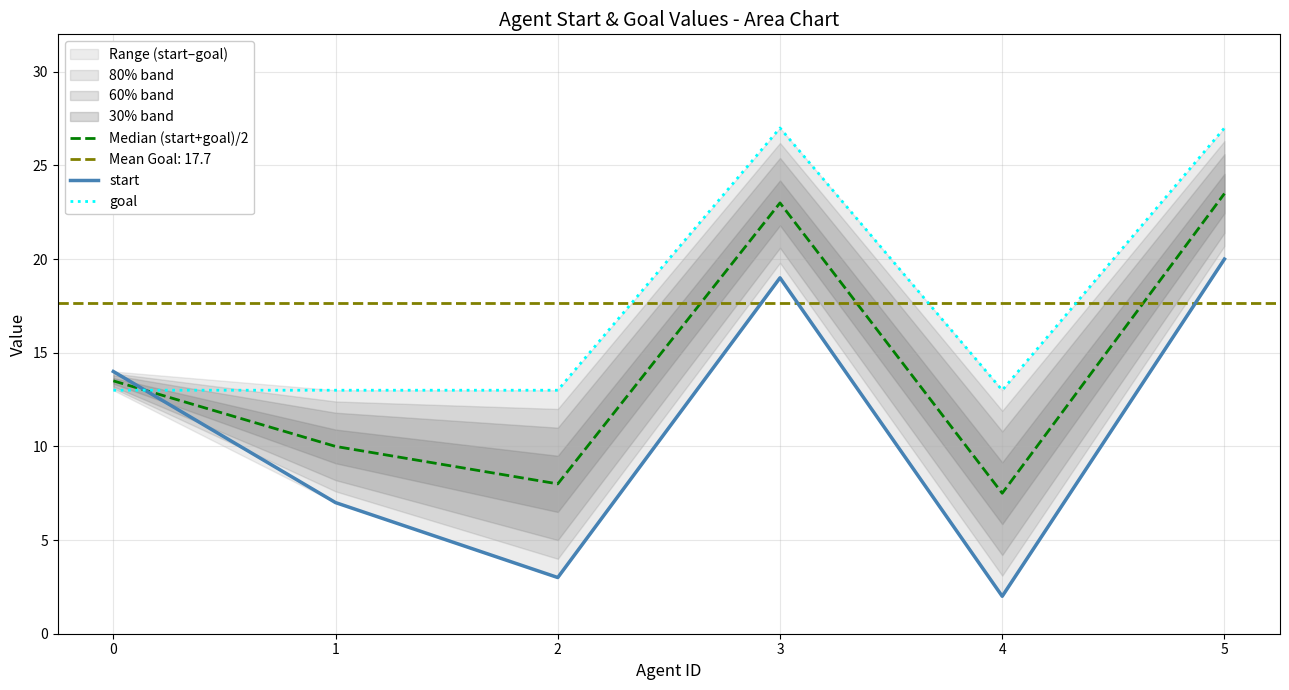

True or false: start and goal intersect in this chart.

True